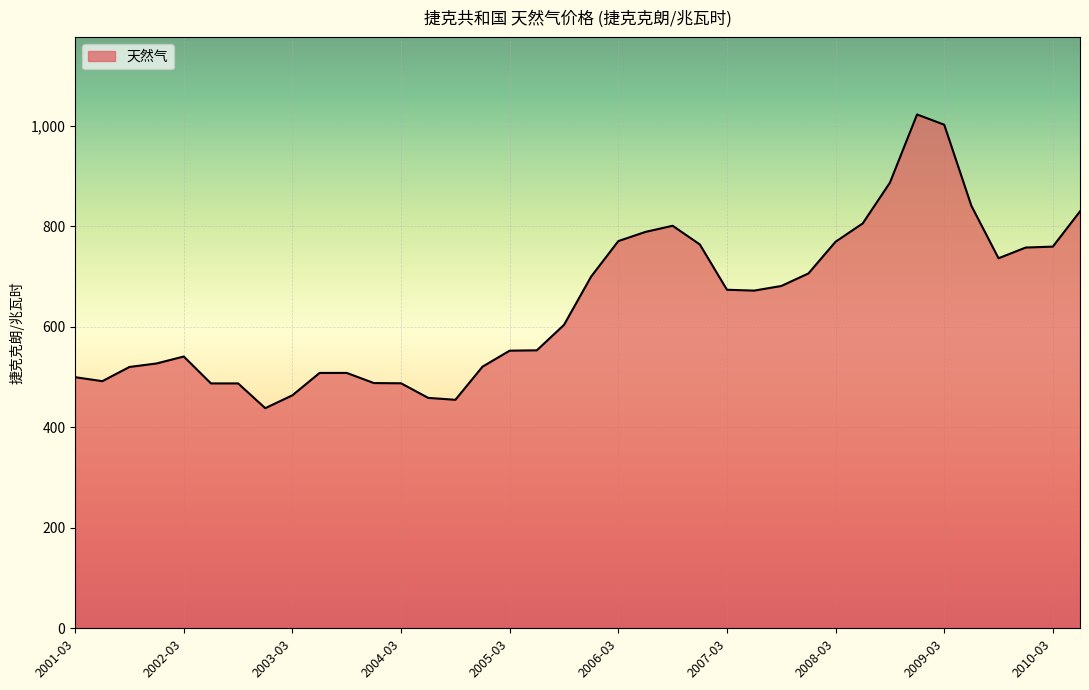

What is the average value?

646.5